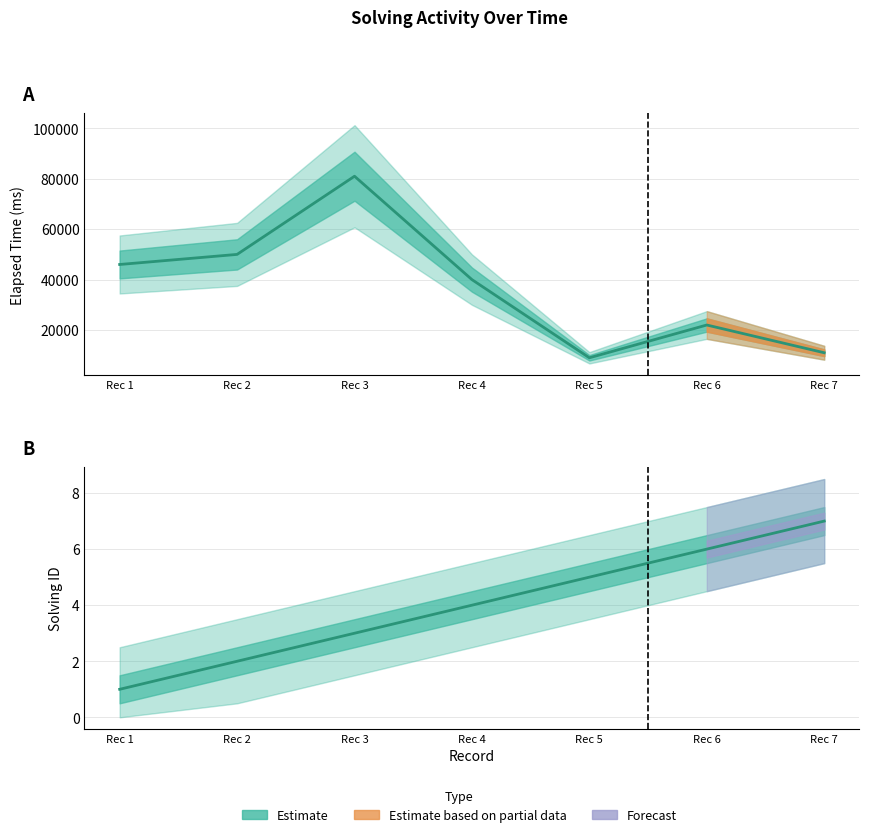

At Rec 3, list the series in order from smallest to largest.

solving_id, elapsed_time